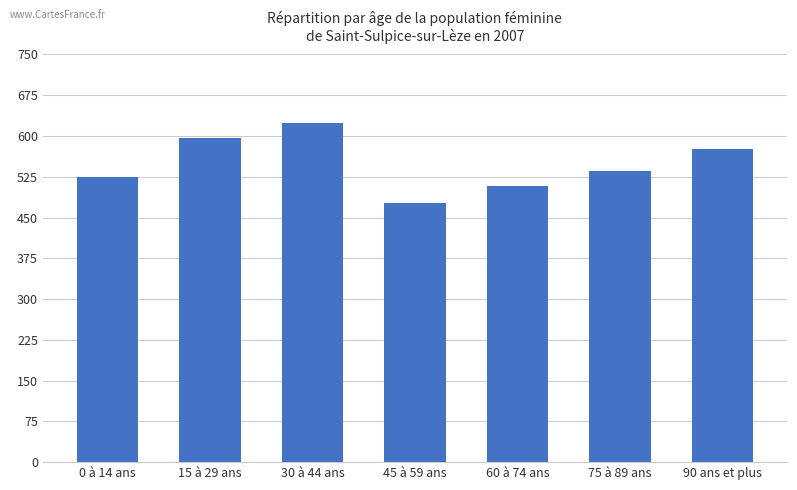

Where is the data nearest to the value 549?

75 à 89 ans